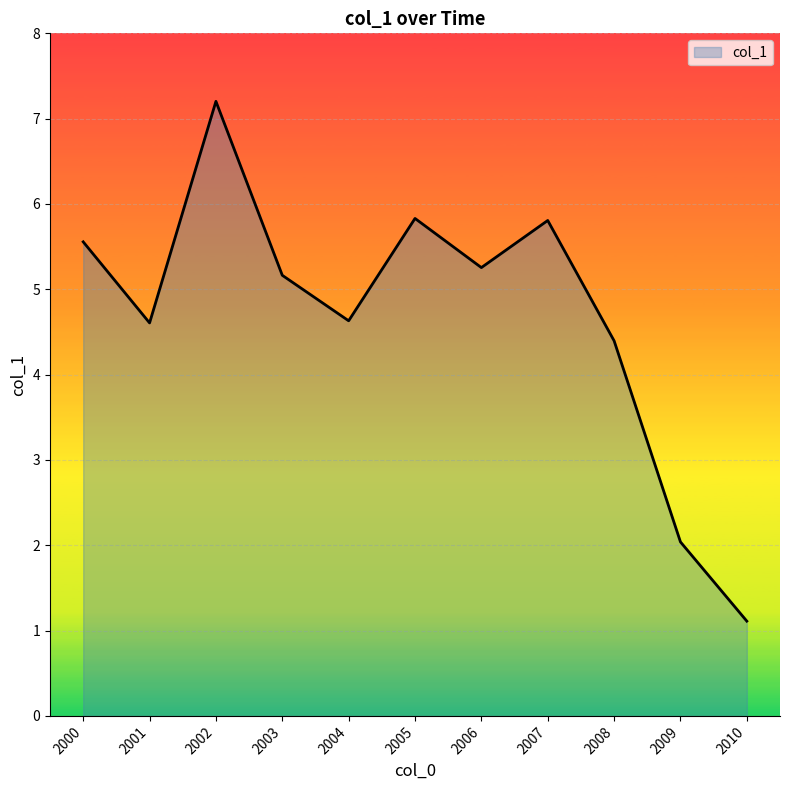

How many lines are shown in the chart?

1